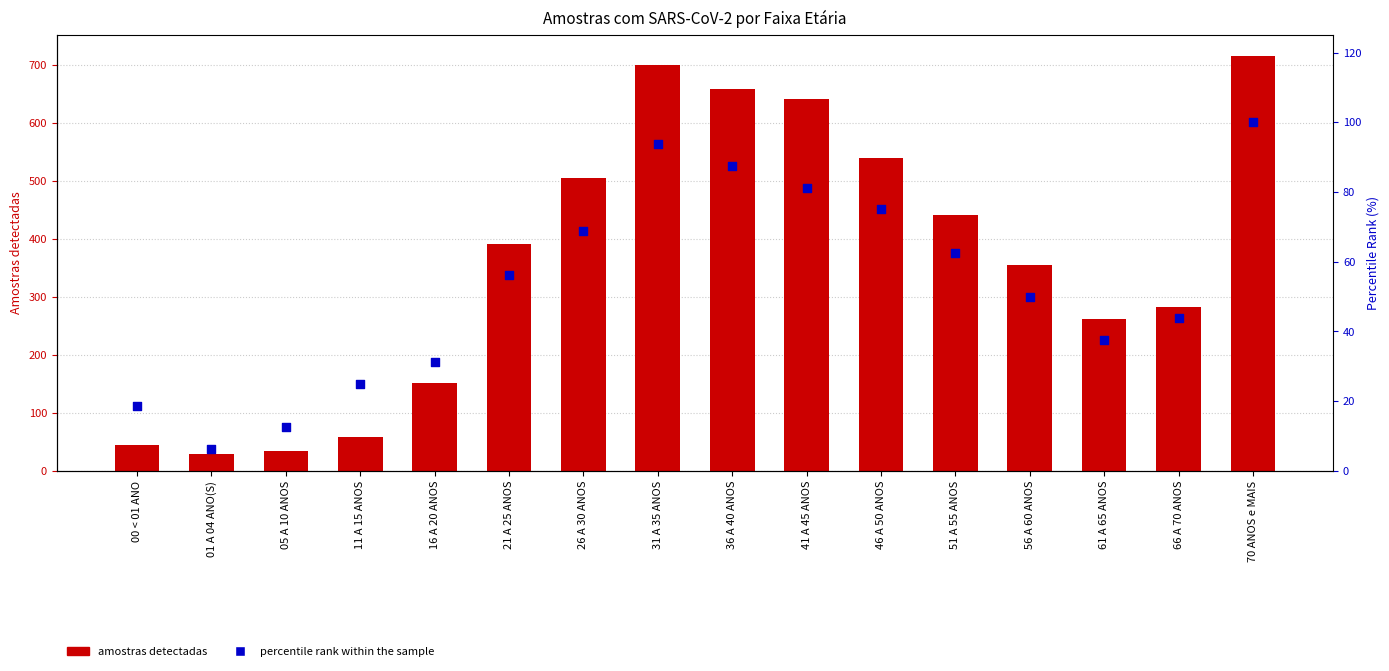

Is the value of percentile rank within the sample at 16 A 20 ANOS greater than the value of Amostras com coronavírus SARS-CoV-2 detectado at 26 A 30 ANOS?

No